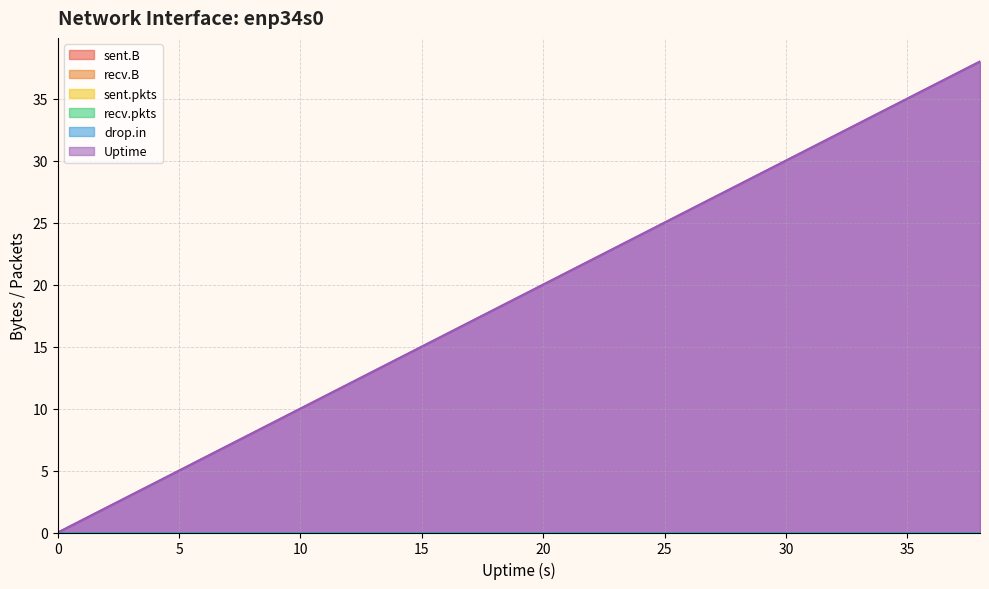

How many categories are shown in the chart?

20